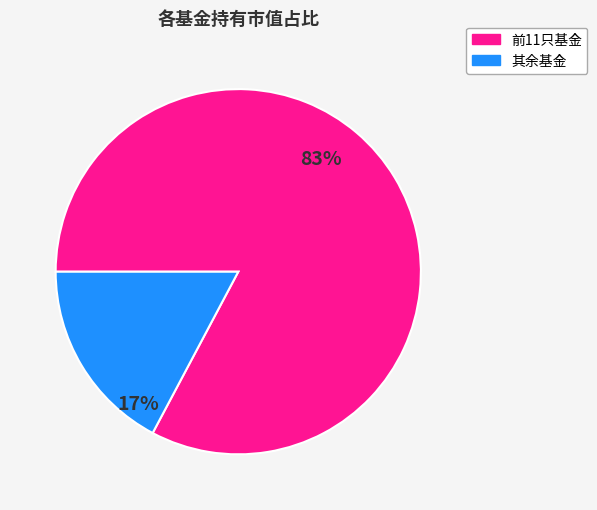

Which has a higher value, 其余基金 or 前11只基金?

前11只基金